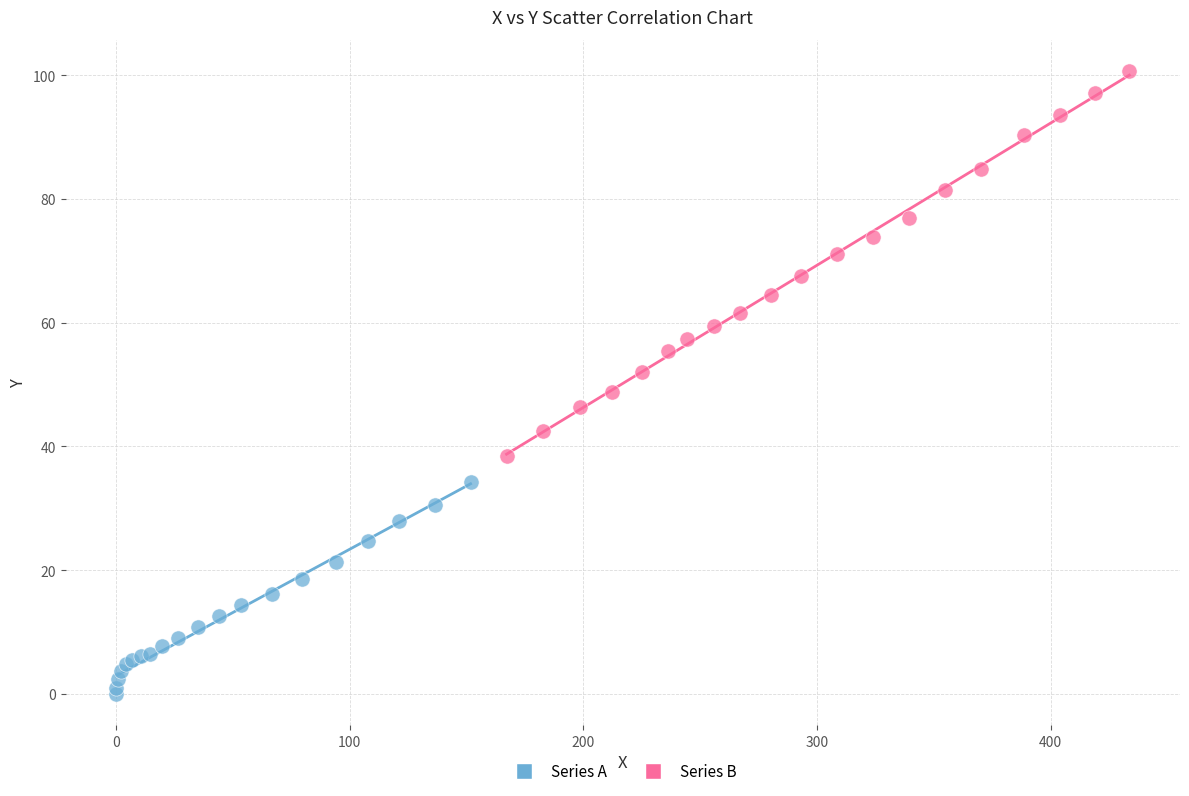

Which series has the widest spread of Y values?

Series B